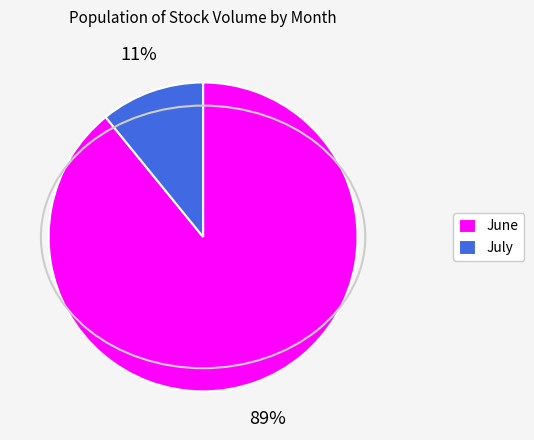

Which category has the smallest portion of the pie?

July